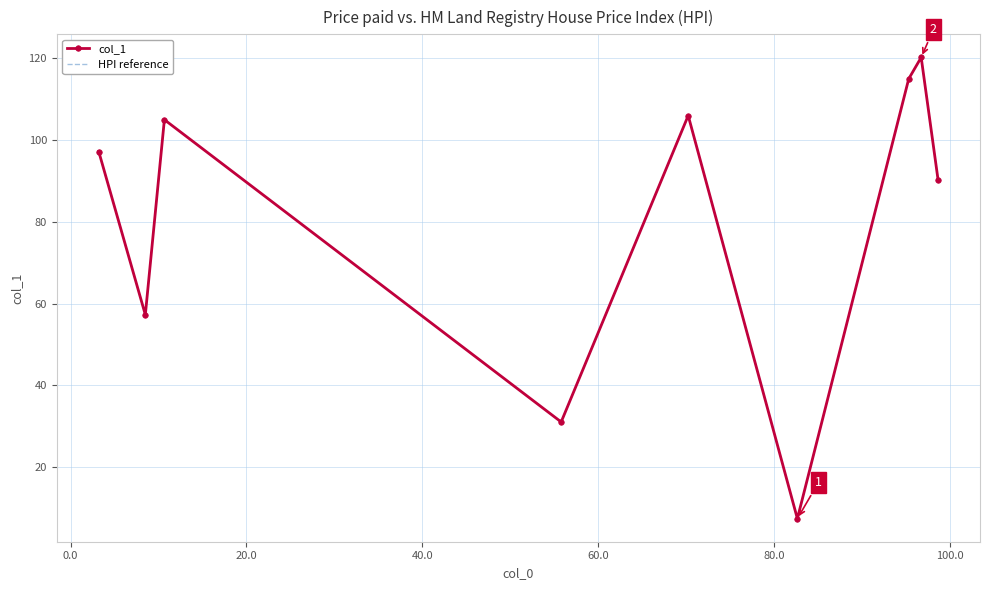

At how many categories does at least one series exceed 76?

6